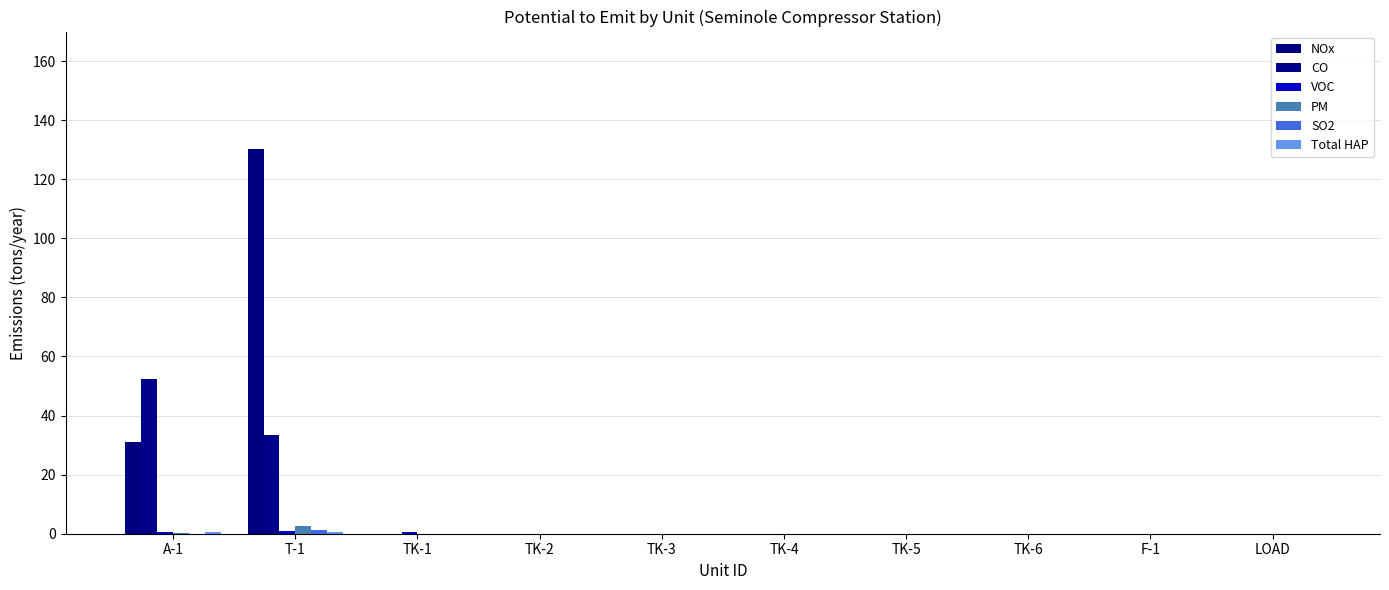

Which category has the highest value across all series?

T-1